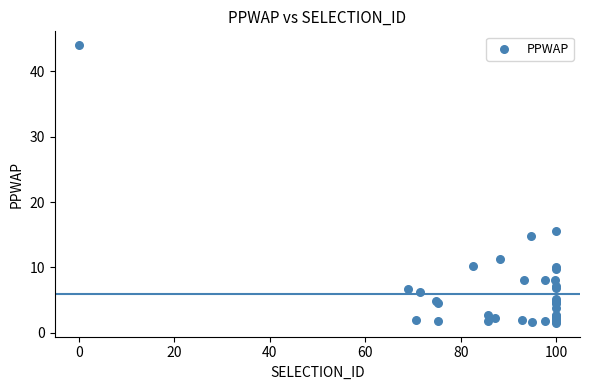

What Y value in the scatter plot is closest to 22?

15.5